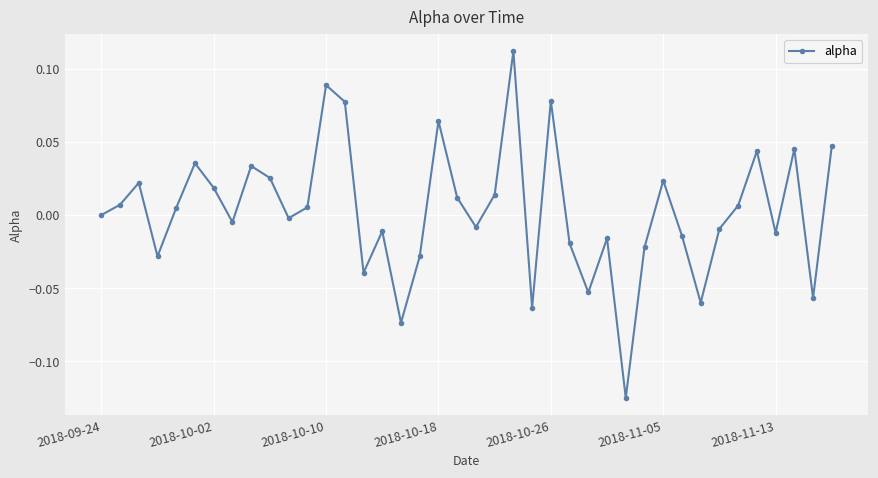

How many points are lower than both their immediate neighbors (excluding endpoints)?

12